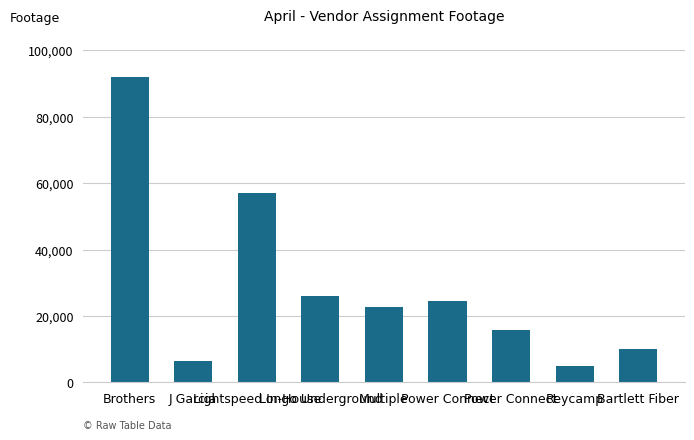

What is the value of the 8th bar from the left?

4975